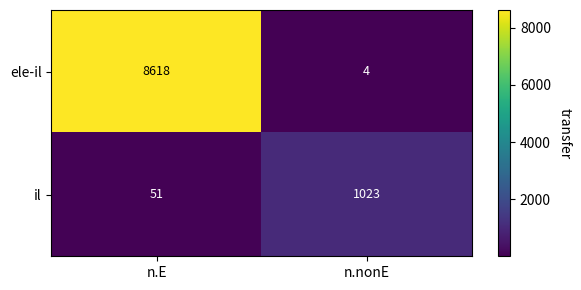

What is the spread (max minus min) of values at n.nonE?

1019